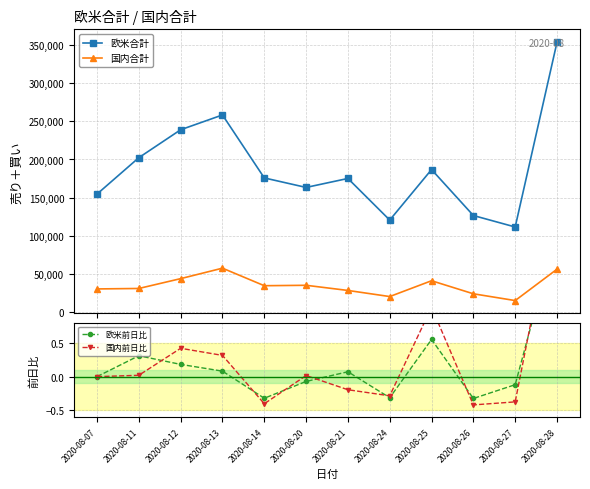

Where is the first local maximum for 国内前日比?

2020-08-12